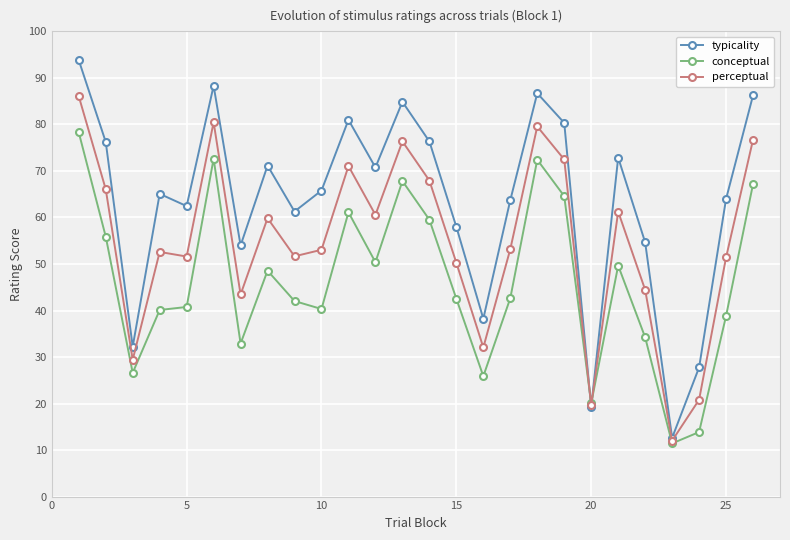

True or false: conceptual has more than 1 points higher than both neighbors.

True